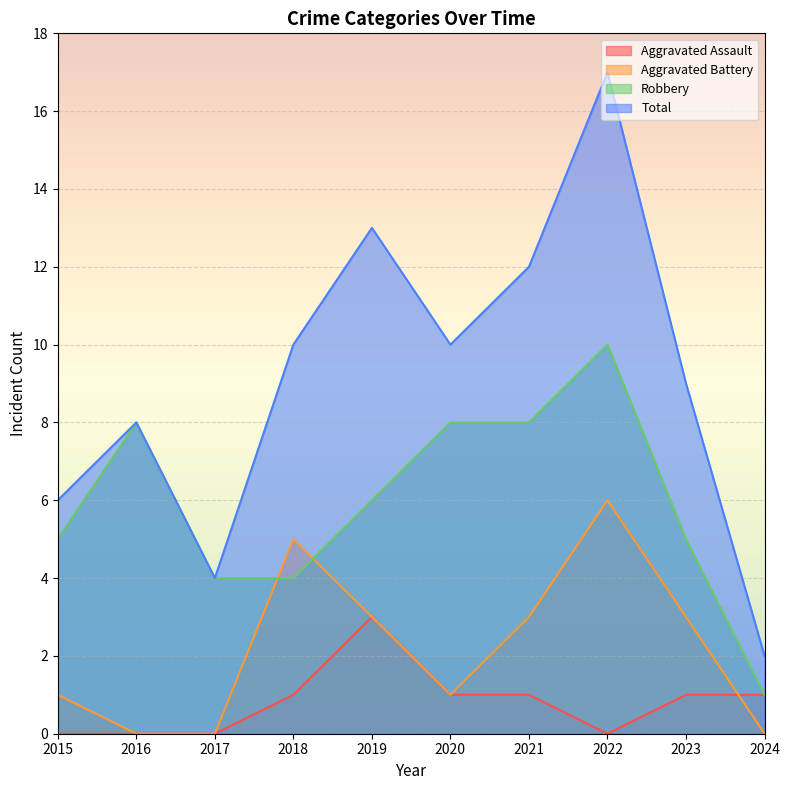

Is the value of Robbery at 2021 greater than the value of Aggravated Assault at 2022?

Yes